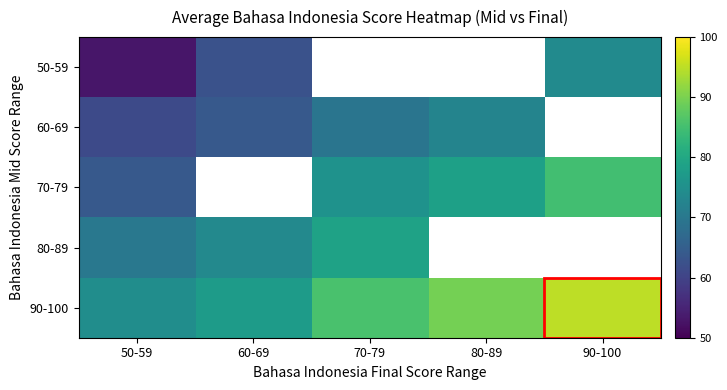

What is the smallest value displayed?

53.0